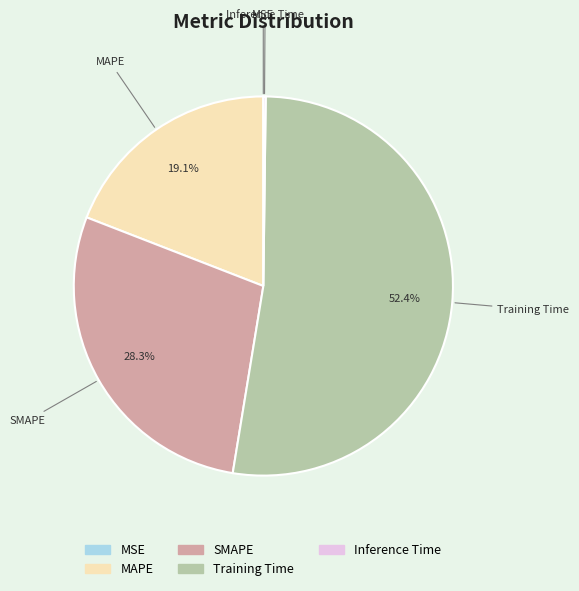

To the nearest percent, what is the average slice percentage?

20%